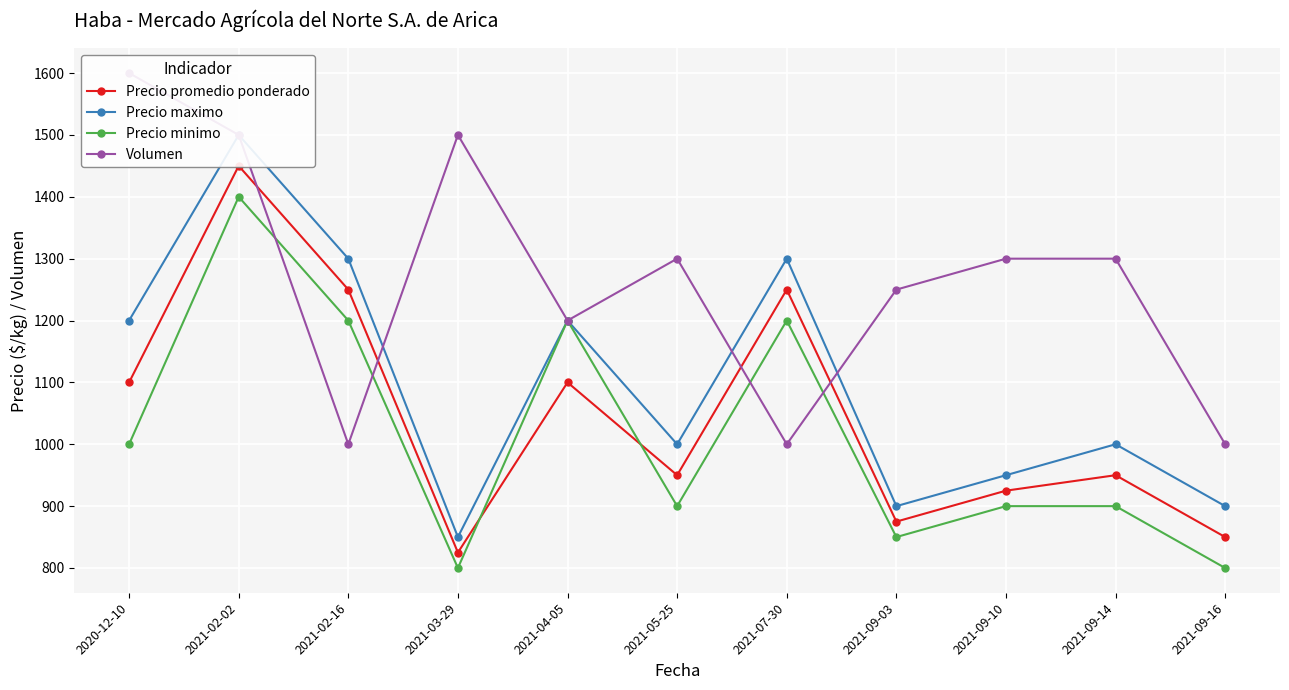

How many intersections are there between Volumen and Precio maximo?

3